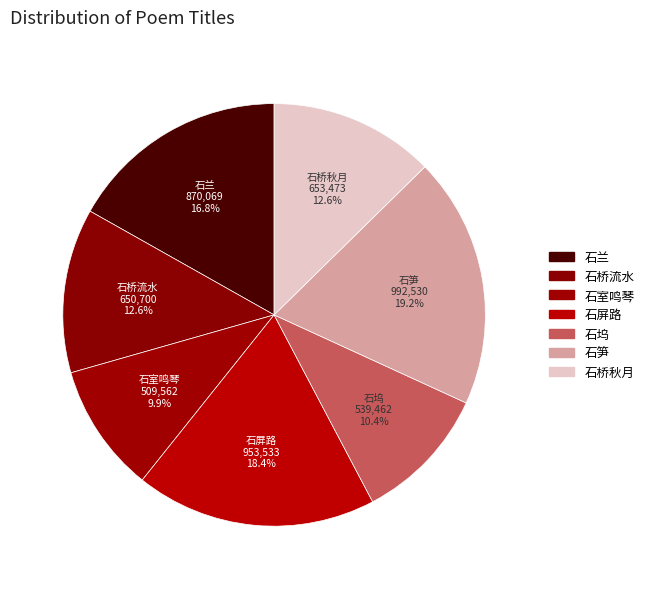

Does 石屏路 represent more than half of the total?

No